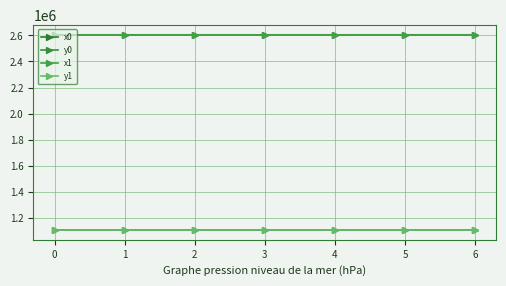

True or false: y0 and x1 intersect in this chart.

False